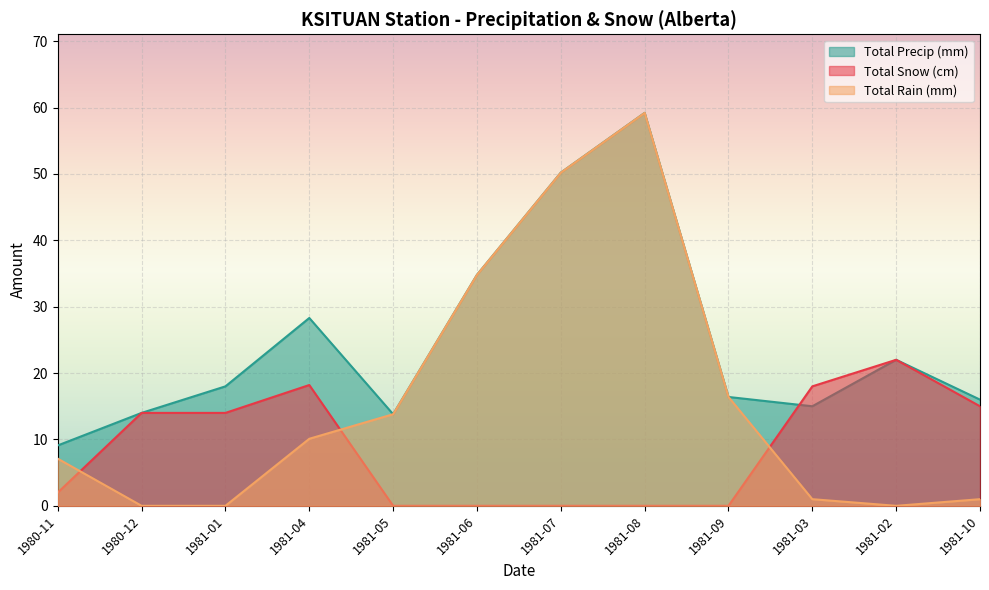

What is the sum of the Total Precip (mm) values at 1981-06 and 1981-07?

85.0